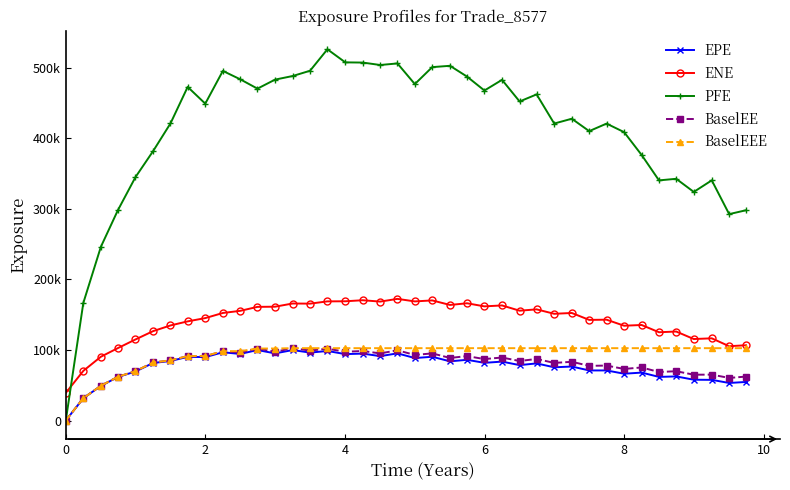

What is the difference between the maximum and minimum values in the ENE series?

133229.8